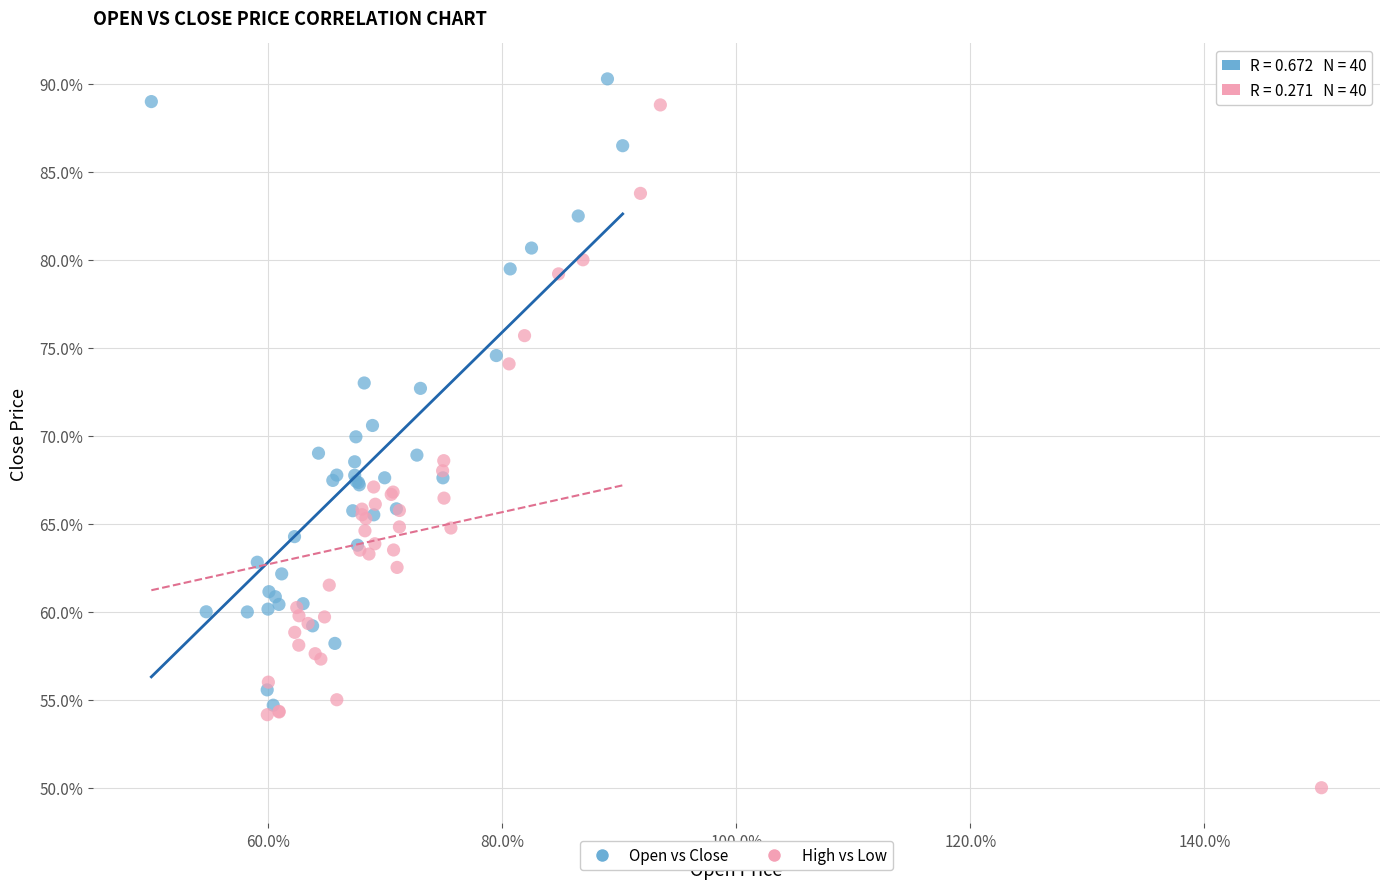

Which series contains the highest Y value?

Open vs Close